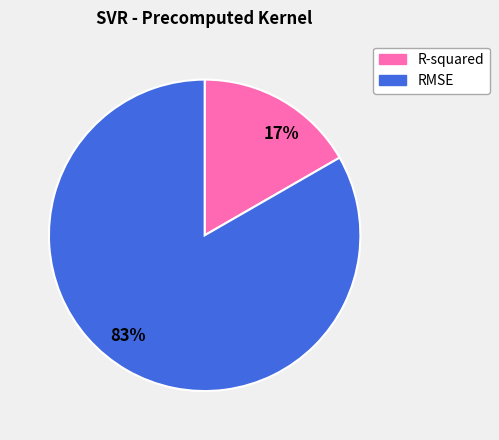

Rank the categories by value from highest to lowest.

RMSE, R-squared